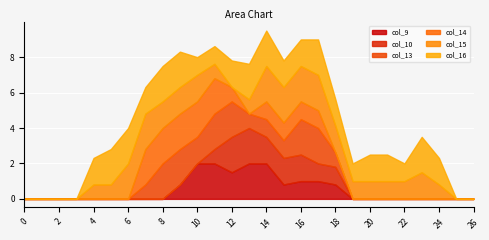

What is the difference between the maximum and second lowest values in the col_10 series?

2.0